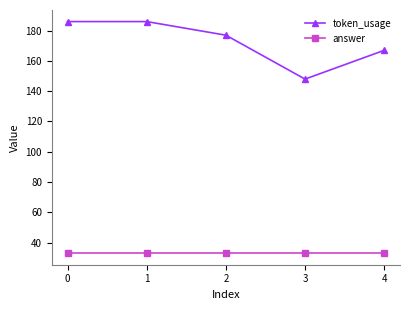

Which series has the largest total across all categories?

token_usage